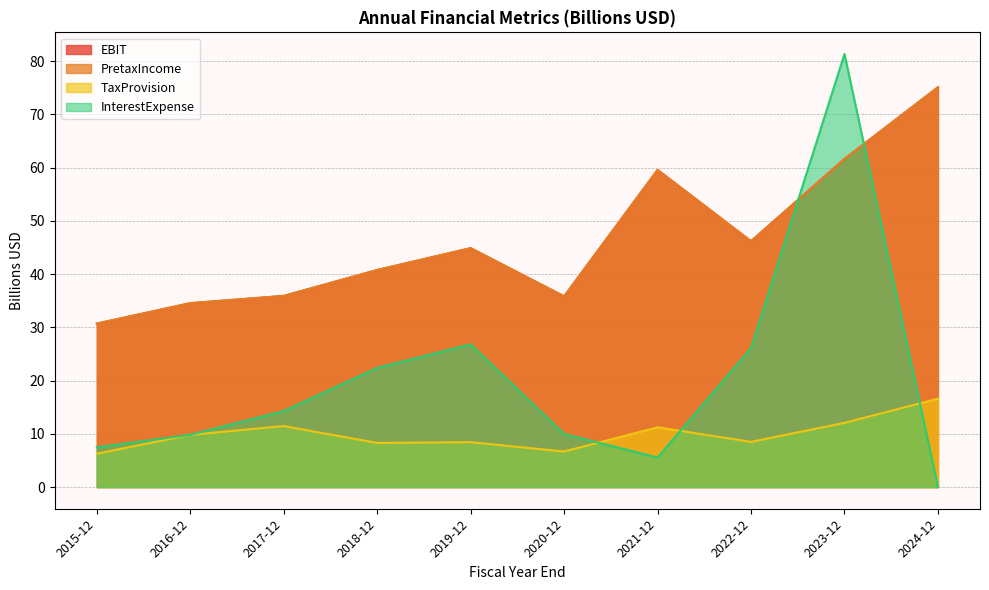

How many interior local peaks does the TaxProvision series have?

3